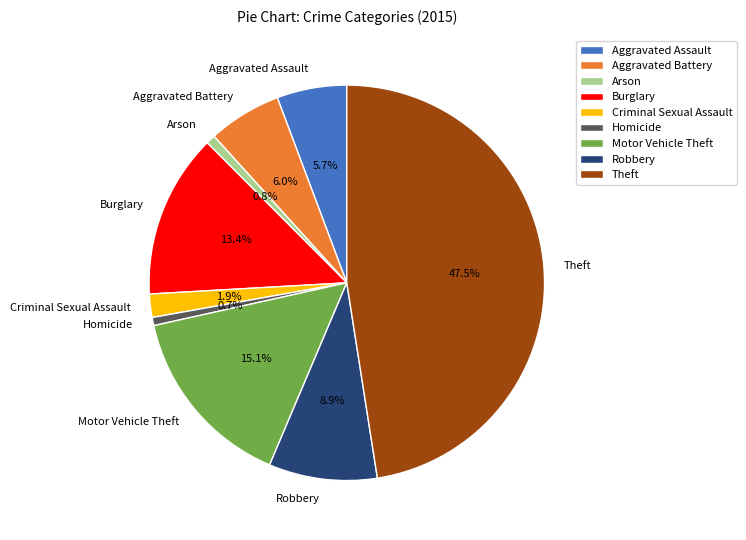

To the nearest percent, what percentage of the pie is Robbery?

9%